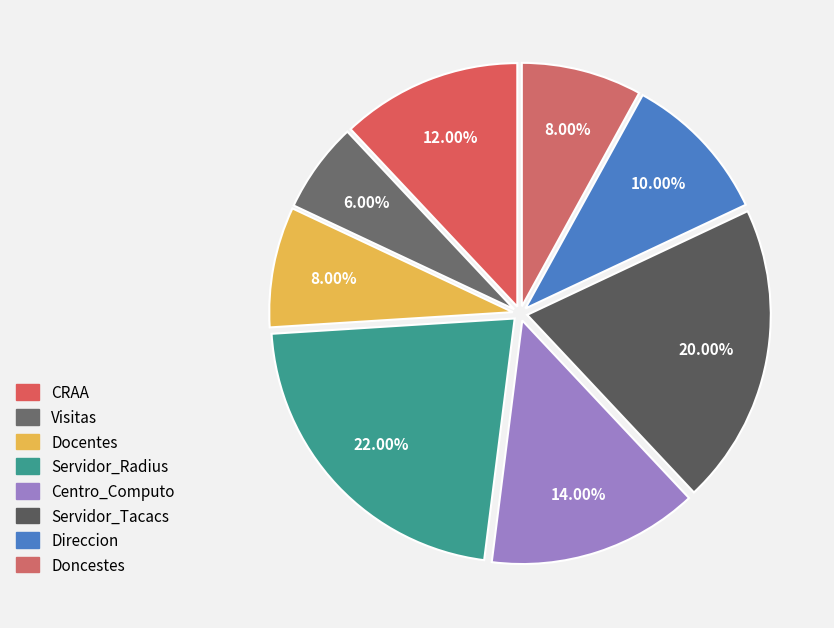

Which slice is the largest?

Servidor_Radius